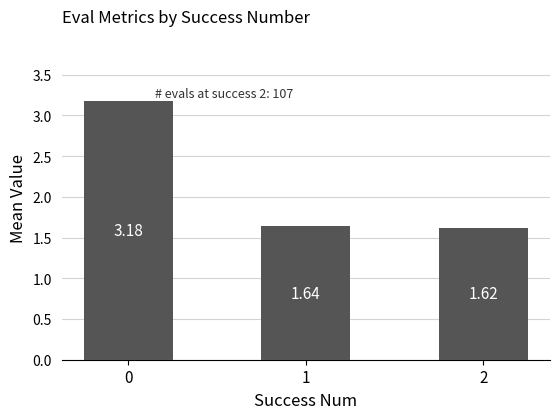

Does the chart contain any negative values?

No